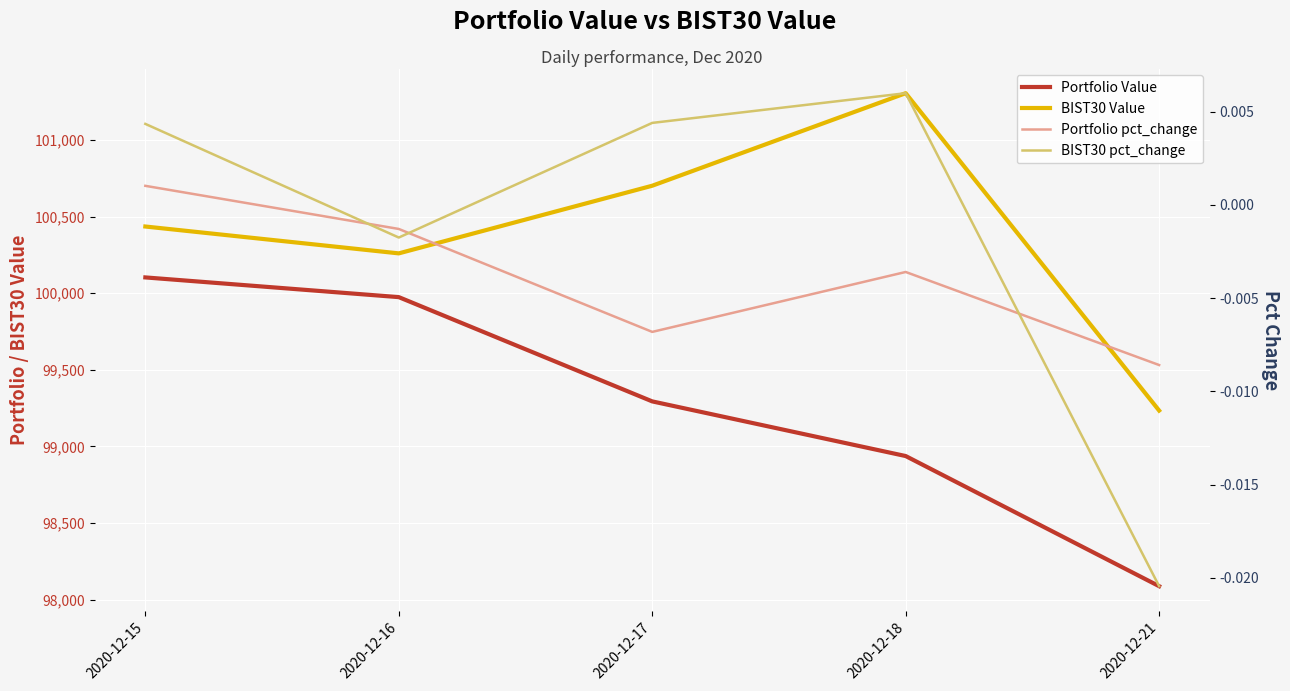

Reading left to right, extract all data points from this chart.

Portfolio Value: 2020-12-15=100102.8	2020-12-16=99974.2	2020-12-17=99293.8	2020-12-18=98937.1	2020-12-21=98087.9
BIST30 Value: 2020-12-15=100435.0	2020-12-16=100259.7	2020-12-17=100701.2	2020-12-18=101304.9	2020-12-21=99233.9
Portfolio pct_change: 2020-12-15=0.0	2020-12-16=-0.0	2020-12-17=-0.0	2020-12-18=-0.0	2020-12-21=-0.0
BIST30 pct_change: 2020-12-15=0.0	2020-12-16=-0.0	2020-12-17=0.0	2020-12-18=0.0	2020-12-21=-0.0